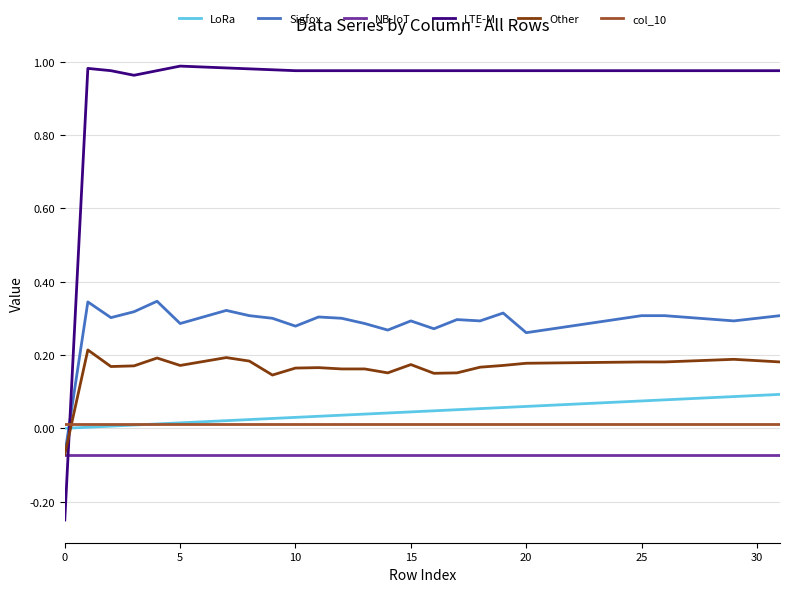

How many lines are shown in the chart?

6